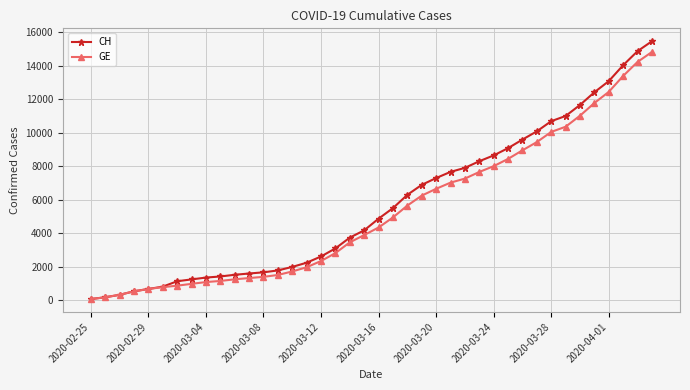

How many categories are shown in the chart?

40